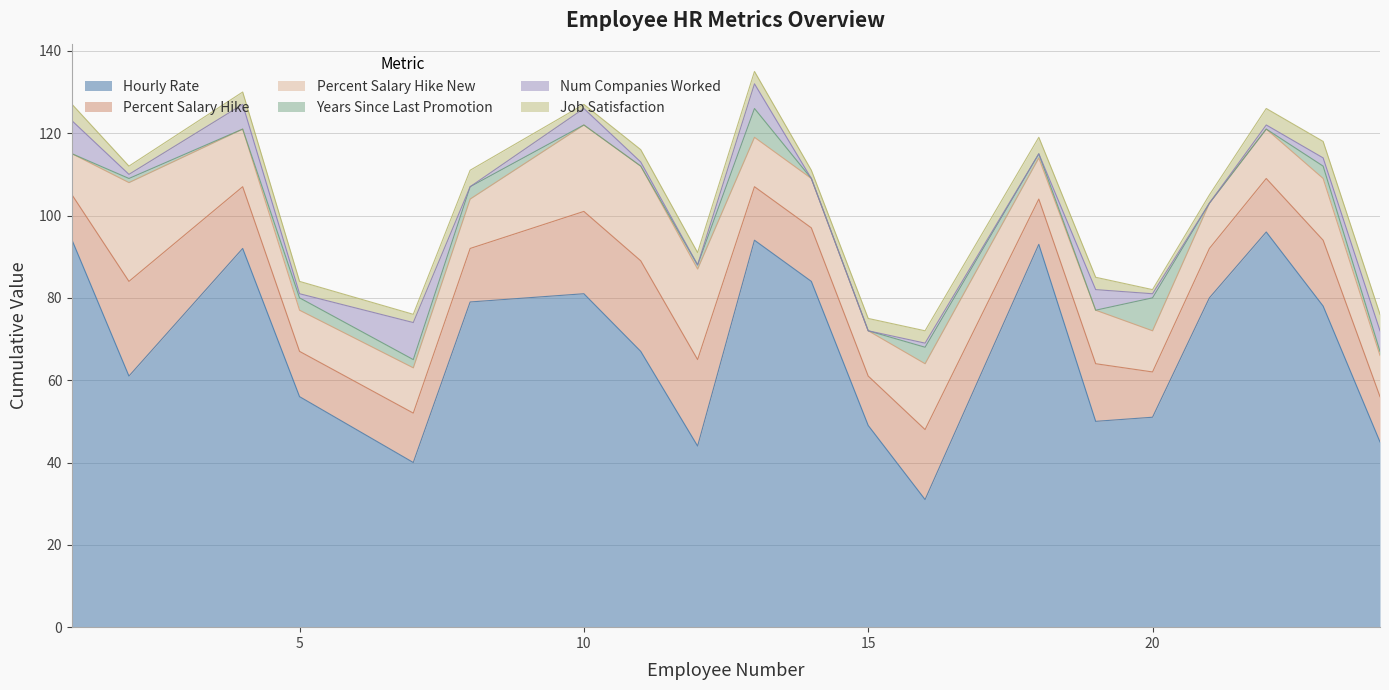

How many data points in Percent Salary Hike New are less than 12?

8